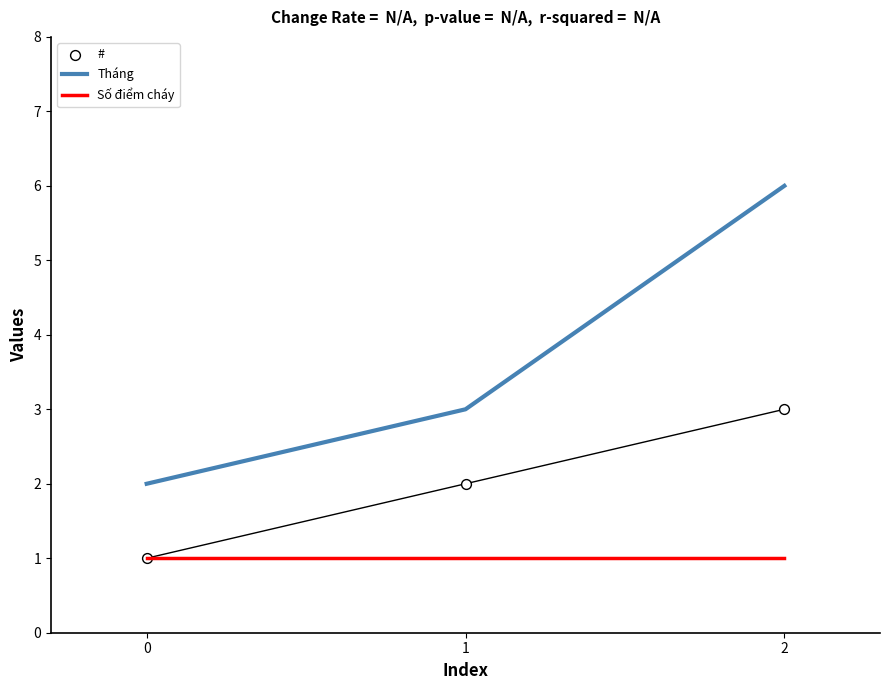

What are all the series names shown in the legend?

Tháng, Số điểm cháy, #